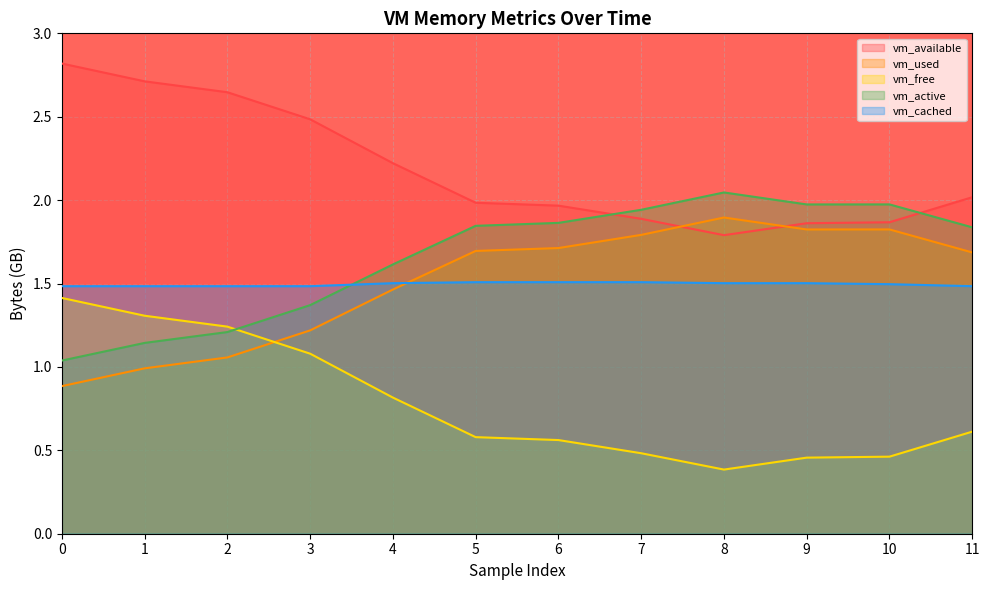

At how many categories does at least one series exceed 2?

7